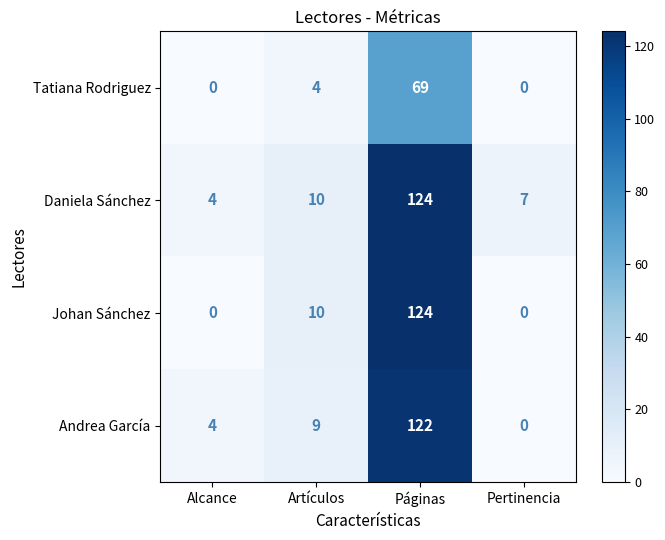

True or false: Tatiana Rodriguez has a value of 4 at Artículos.

True